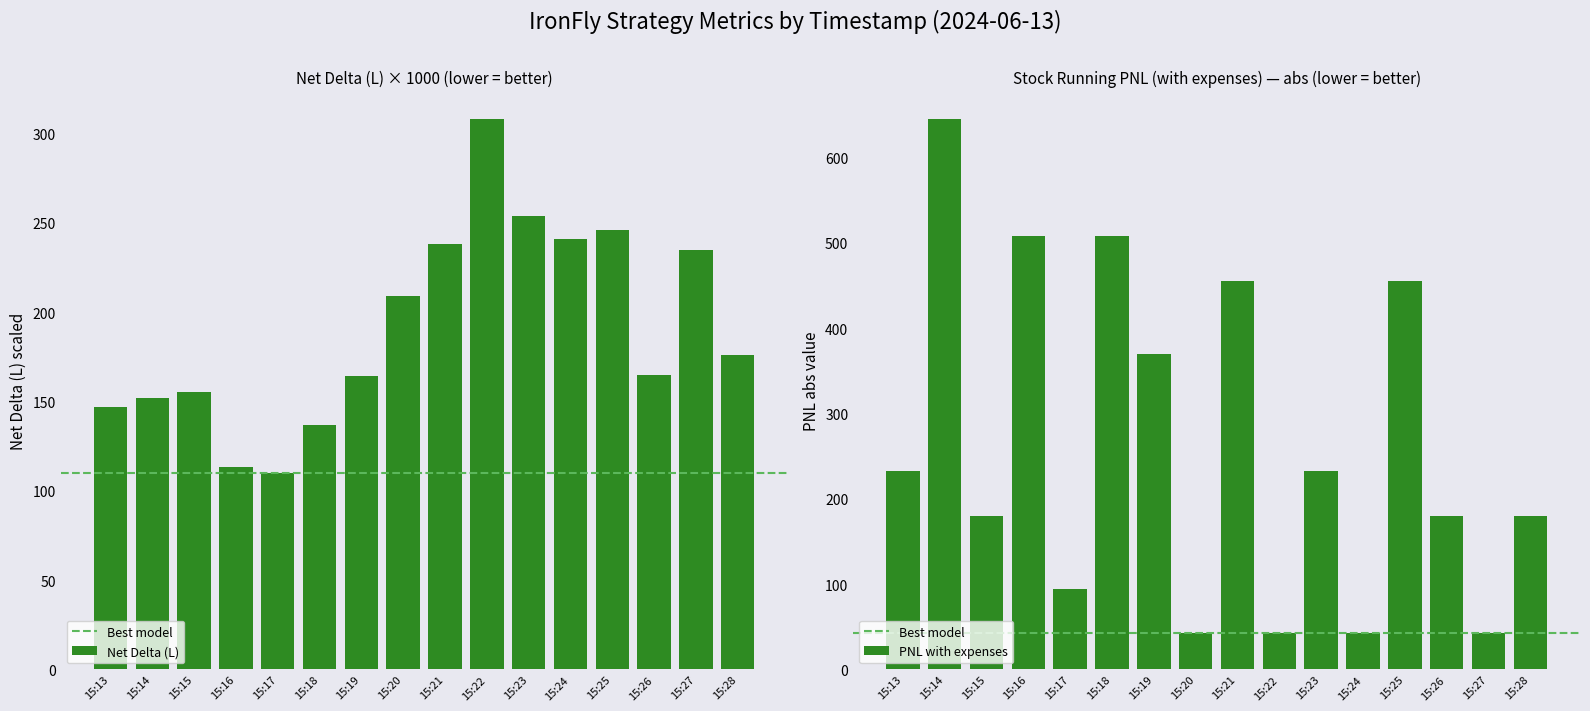

At which label does Call Delta (L) (Leg 1) reach its minimum?

15:17